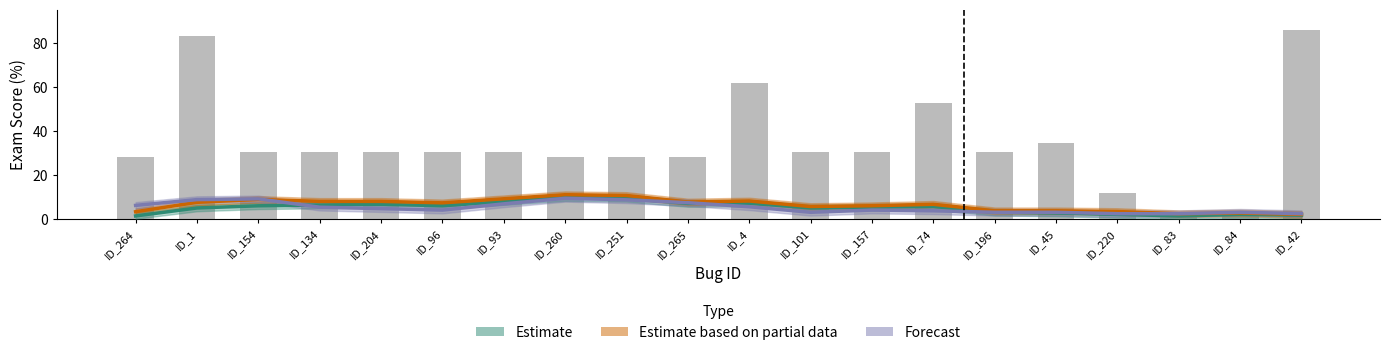

Reading left to right, what are all the values shown in this chart?

ID_264=27.8	ID_1=82.9	ID_154=30.3	ID_134=30.3	ID_204=30.3	ID_96=30.3	ID_93=30.3	ID_260=27.8	ID_251=27.8	ID_265=27.8	ID_4=61.8	ID_101=30.3	ID_157=30.3	ID_74=52.6	ID_196=30.3	ID_45=34.2	ID_220=11.8	ID_83=2.6	ID_84=2.6	ID_42=85.5